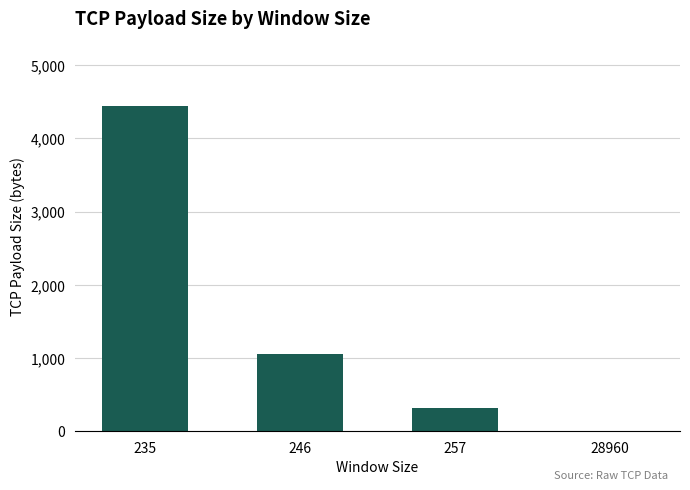

What is the sum of all values?

5808